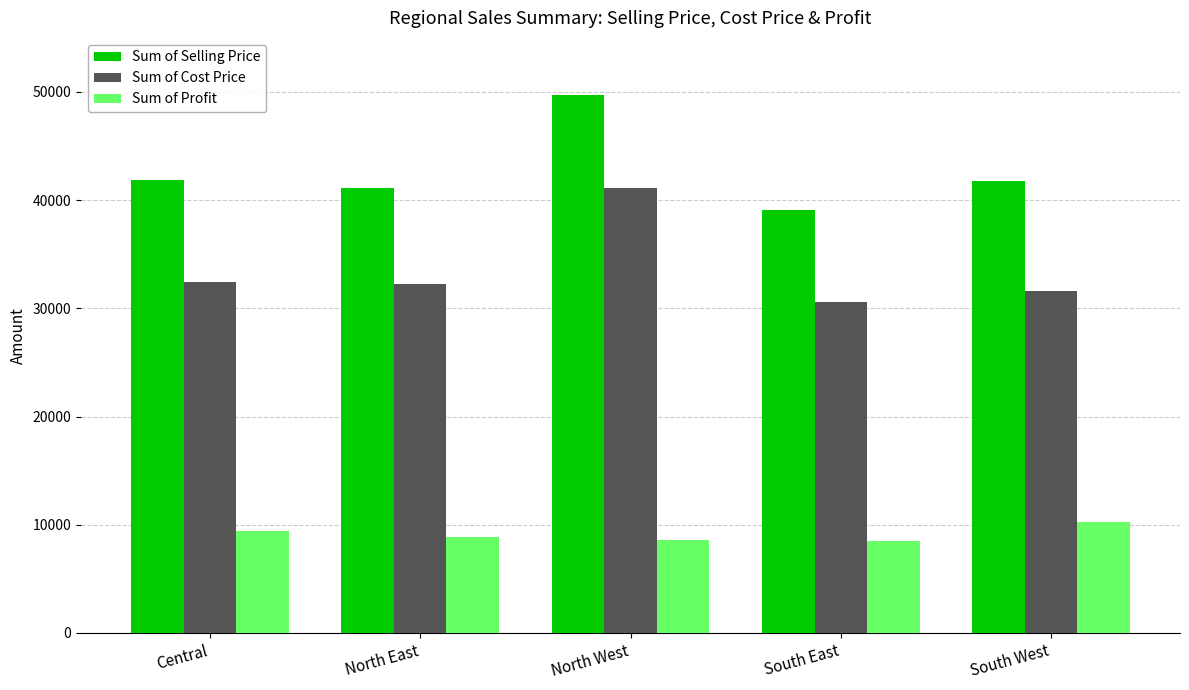

What is the difference between the highest and lowest values at North West?

41143.8